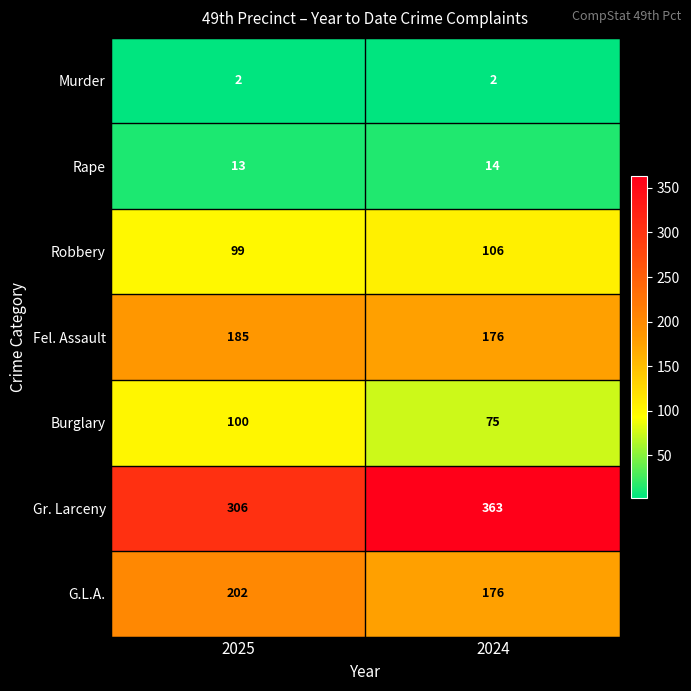

At which label is Gr. Larceny closest to 334?

2025